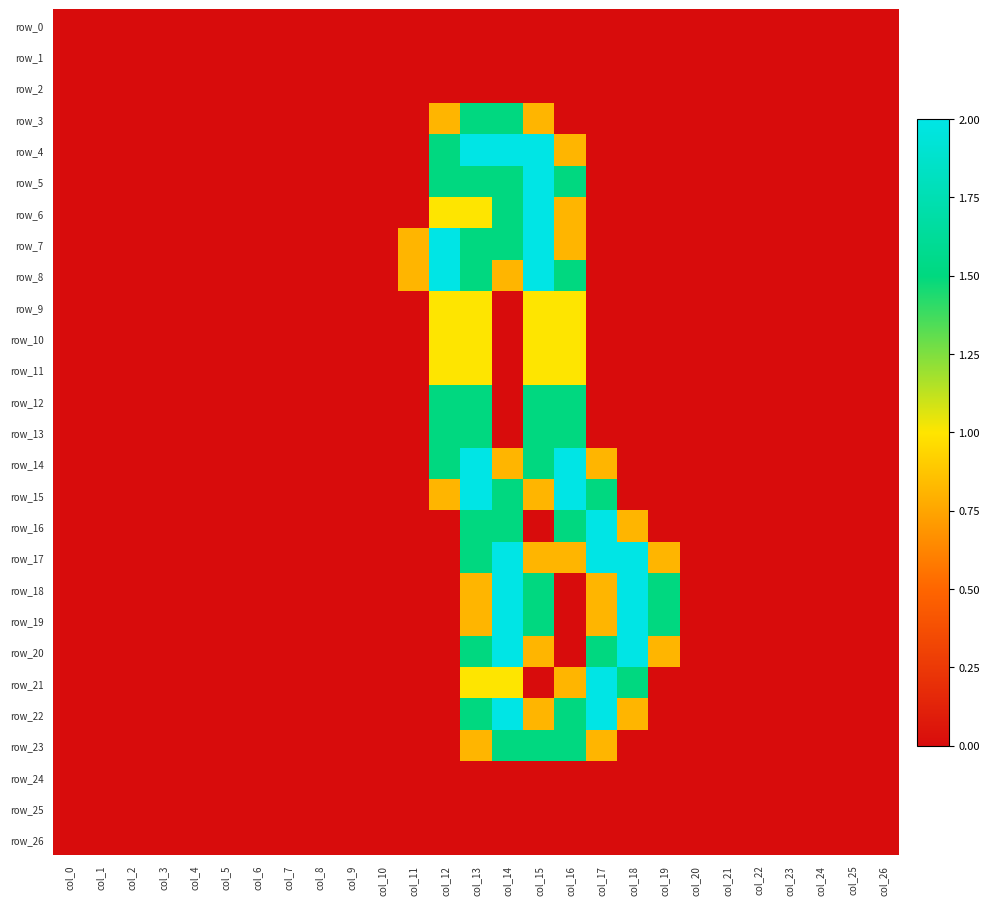

Which category has the highest value in the row_25 series?

col_0